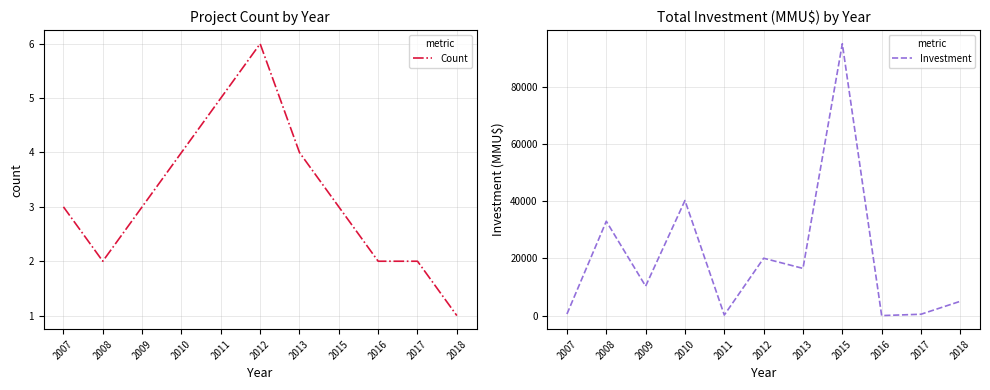

How many categories are shown in the chart?

11